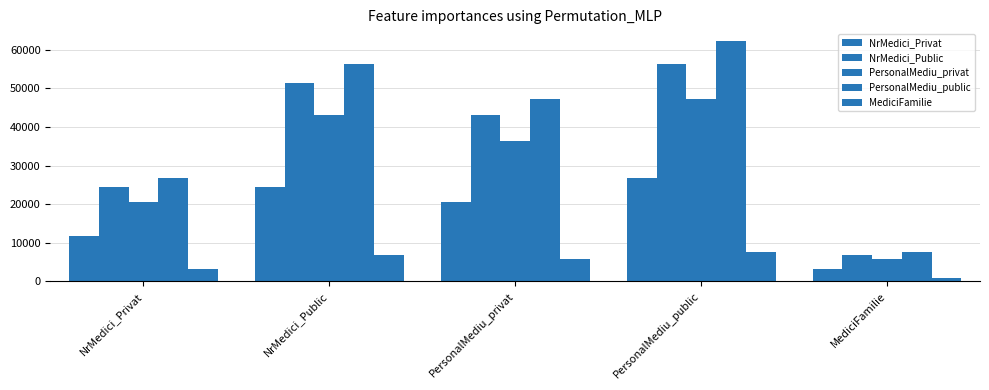

What is the difference between the NrMedici_Public values at NrMedici_Privat and PersonalMediu_privat?

18633.0